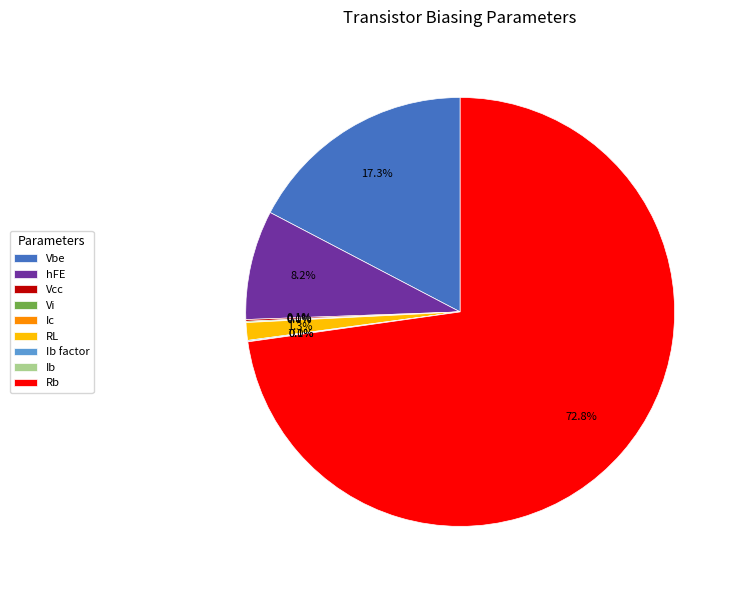

Is there a majority slice in this chart?

Yes